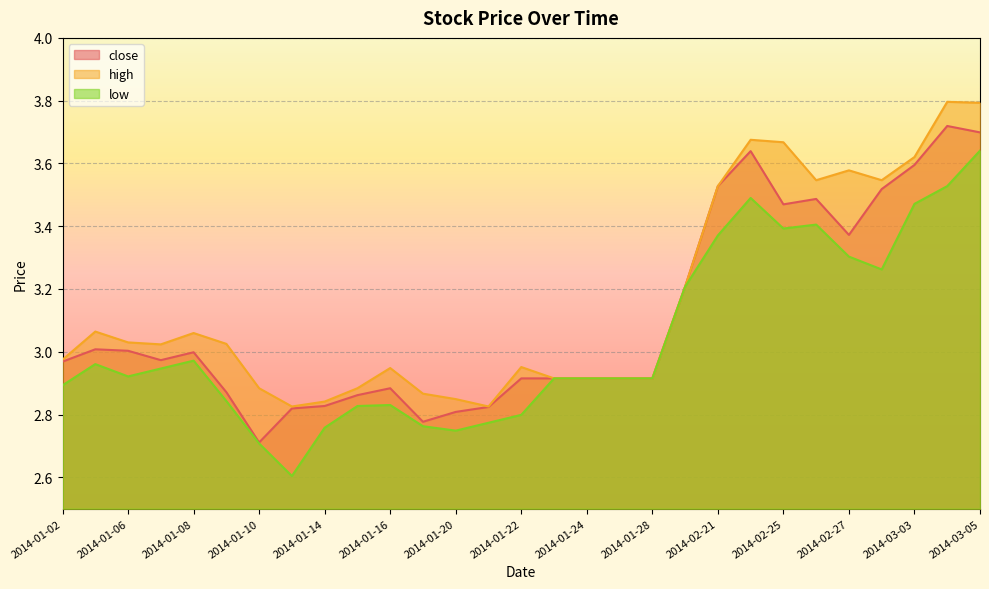

True or false: high and low intersect in this chart.

False